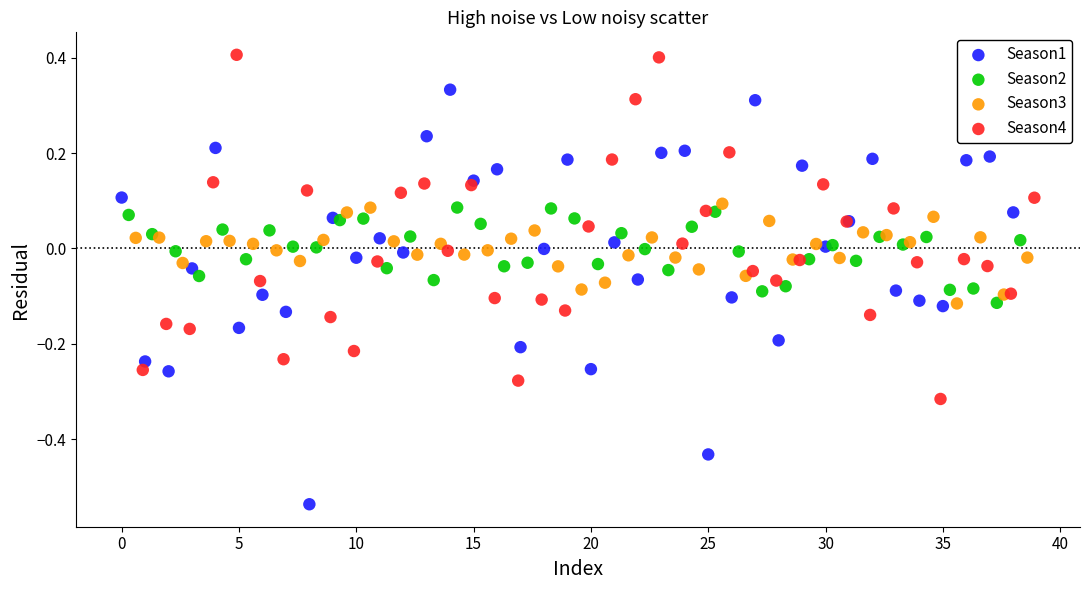

Which series contains the highest Y value?

Season4